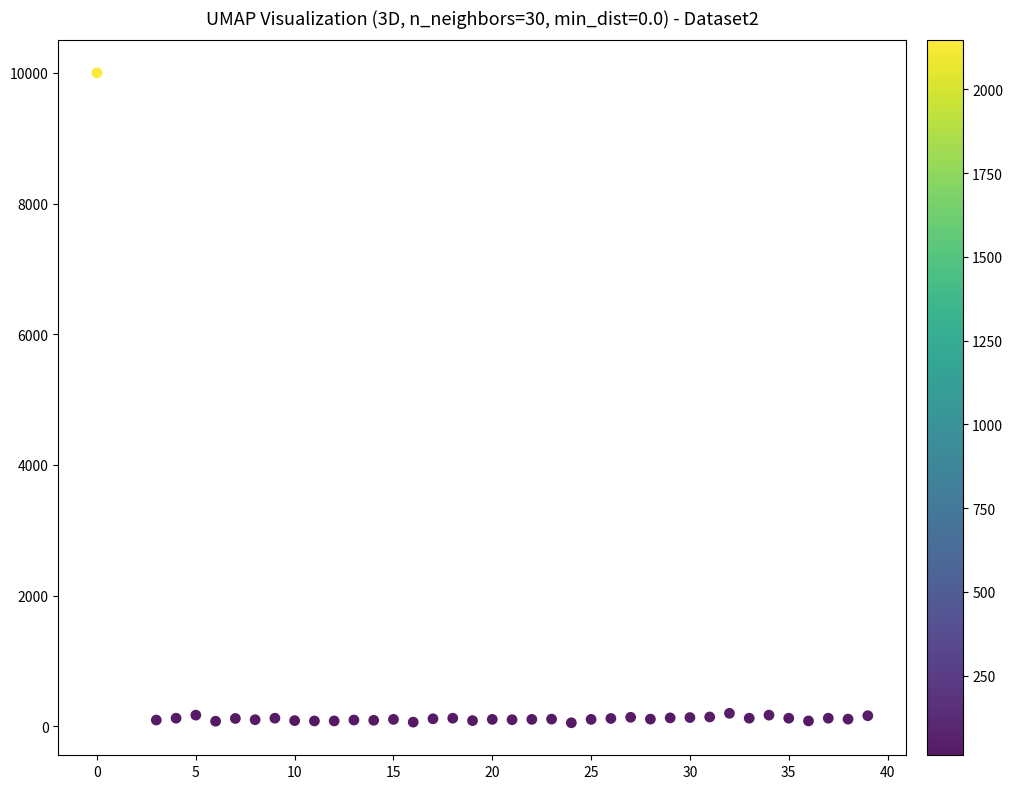

What is the range of Y values (max minus min)?

9945